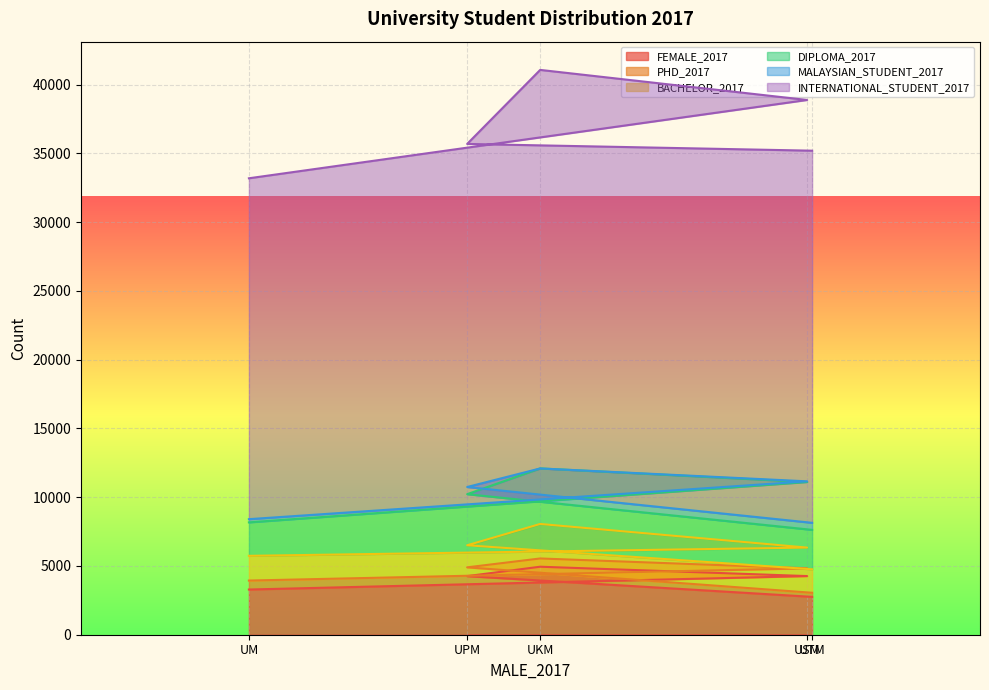

Rank the series by their maximum value, from highest to lowest.

INTERNATIONAL_STUDENT_2017, FEMALE_2017, DIPLOMA_2017, BACHELOR_2017, PHD_2017, MALAYSIAN_STUDENT_2017